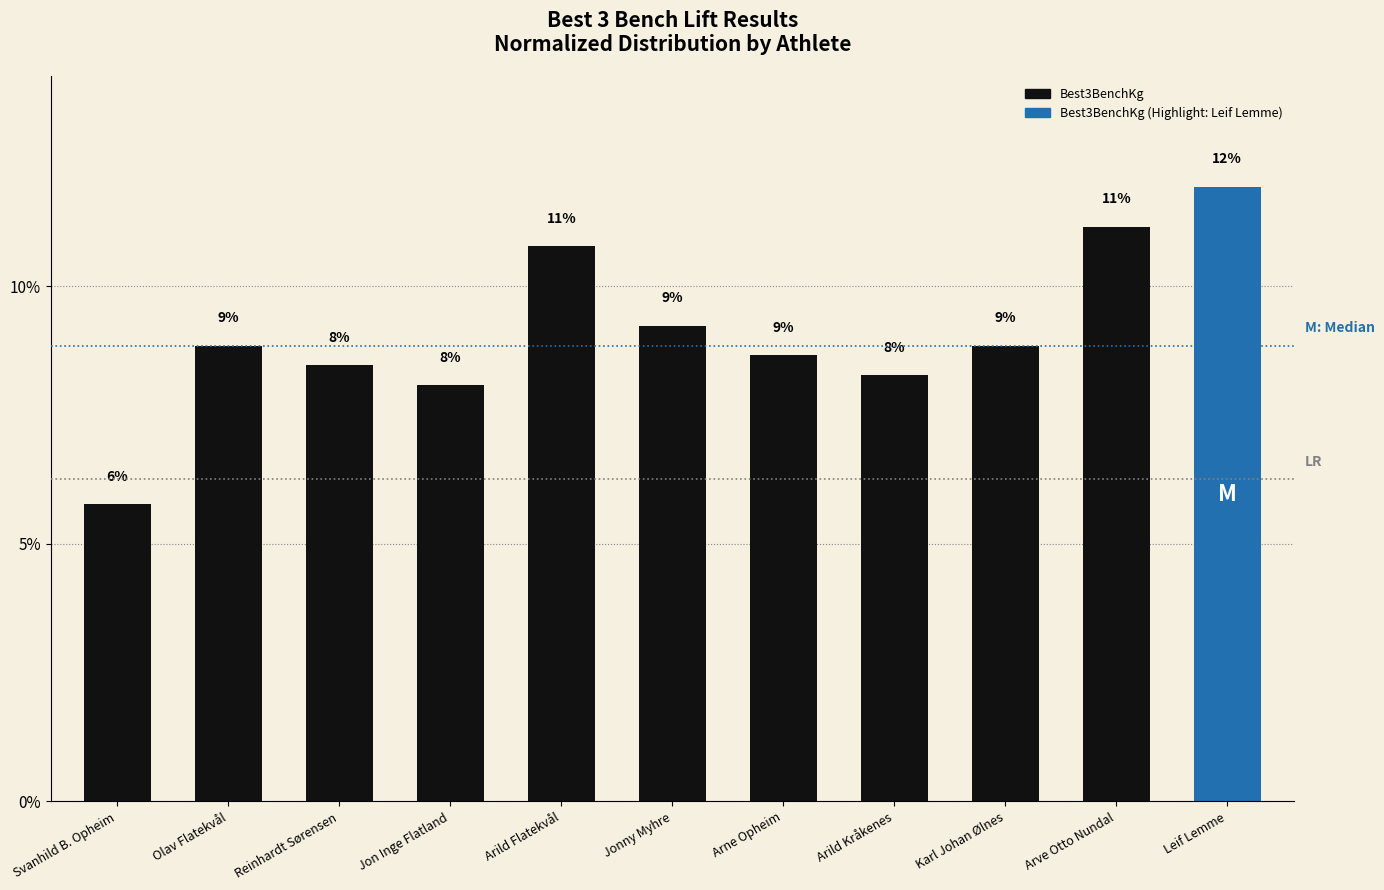

What is the difference between the second highest and second lowest values?

3.1